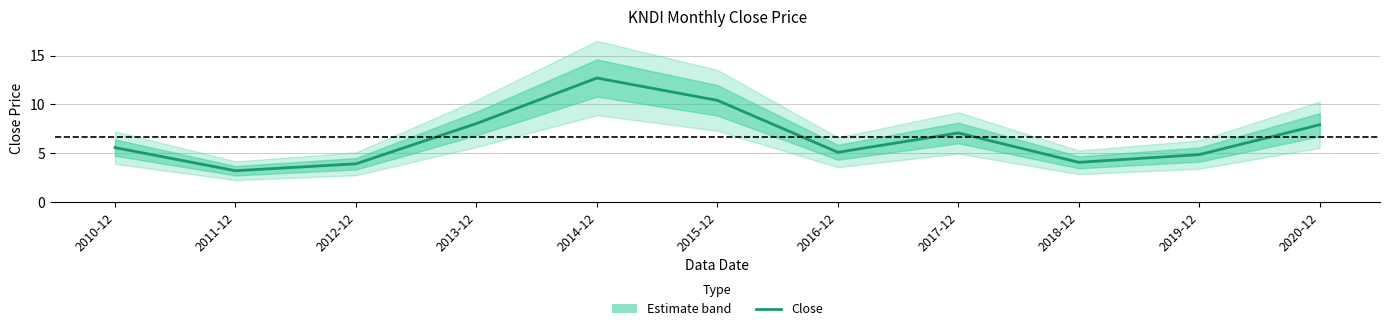

What position from the right is 2015-12?

6